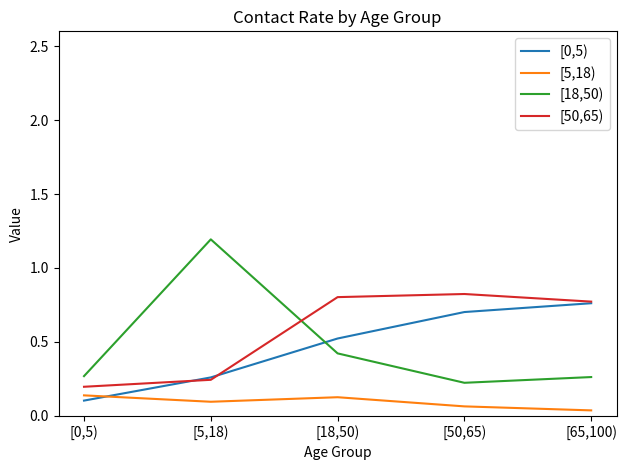

Which series has the widest spread of values?

[18,50)